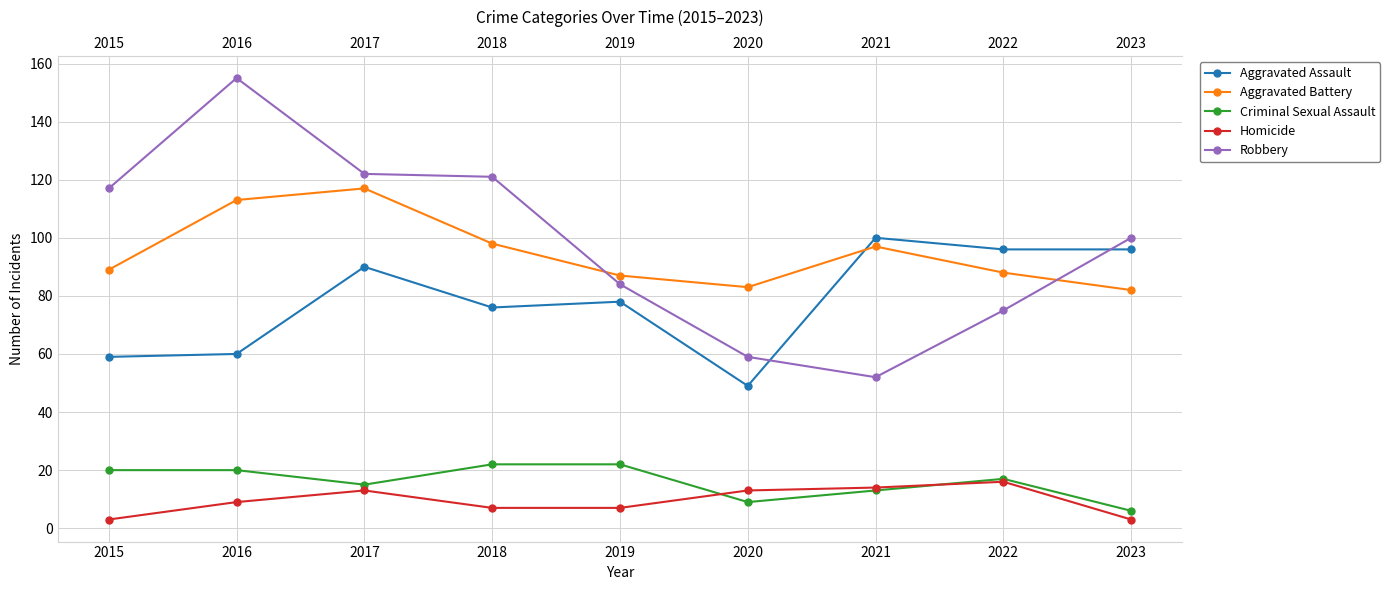

True or false: Homicide and Aggravated Battery cross at least once.

False